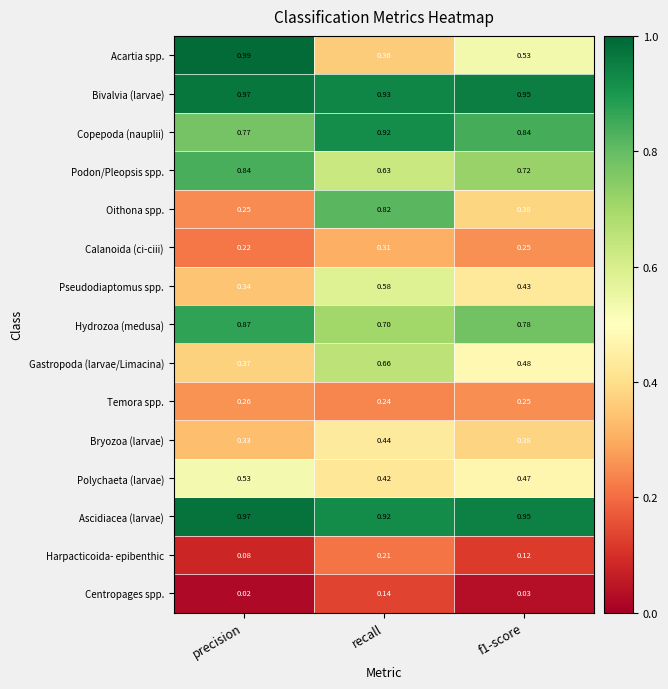

At which category is the sum across all series the highest?

recall